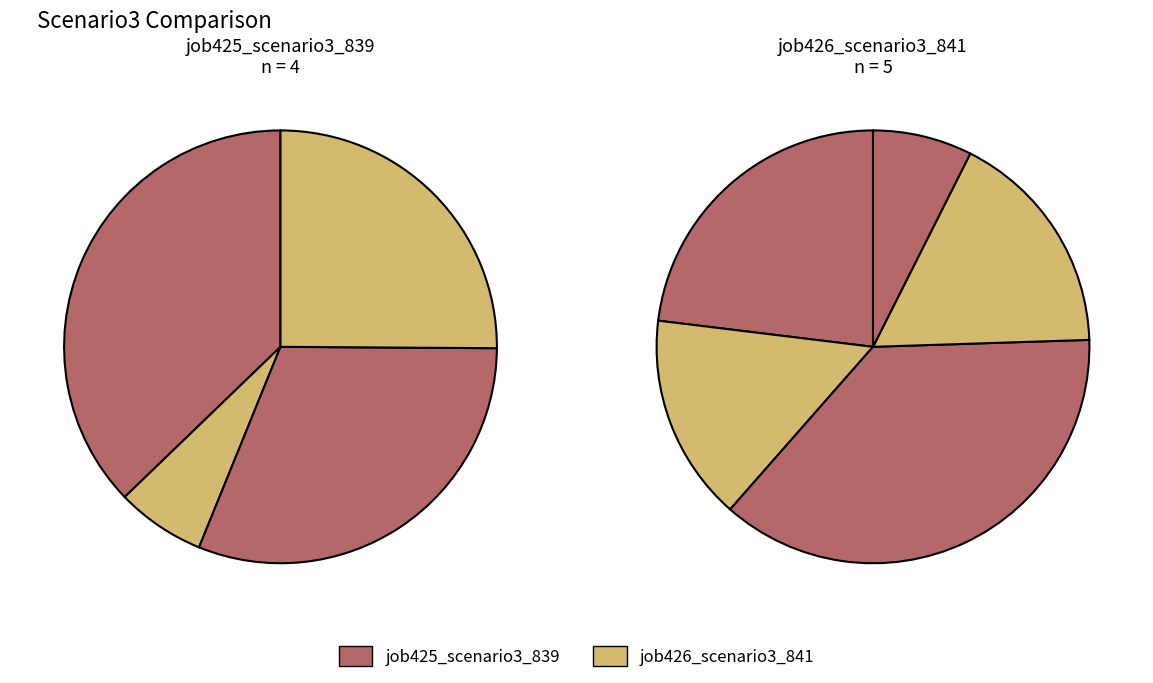

How many segments does this pie chart have?

5